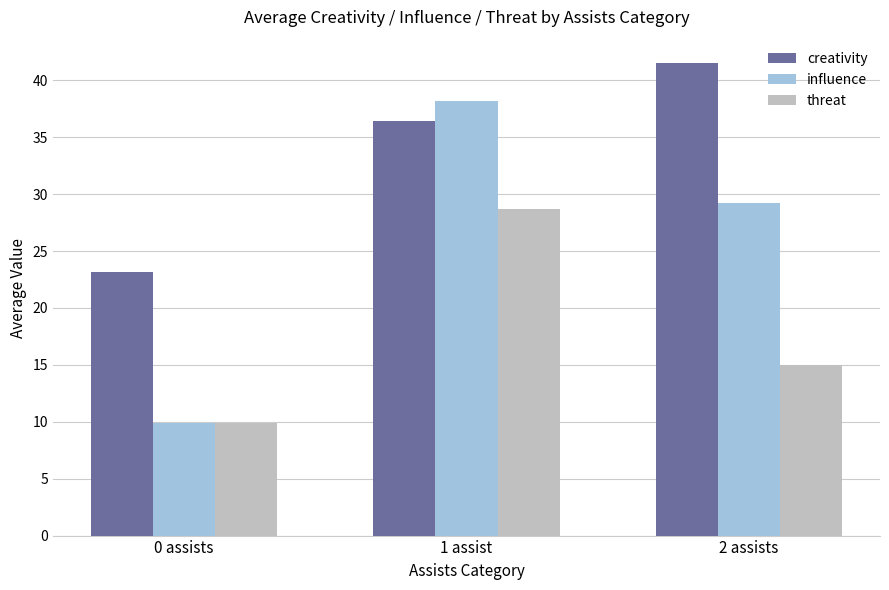

What is the difference between the maximum and minimum values in the threat series?

18.8